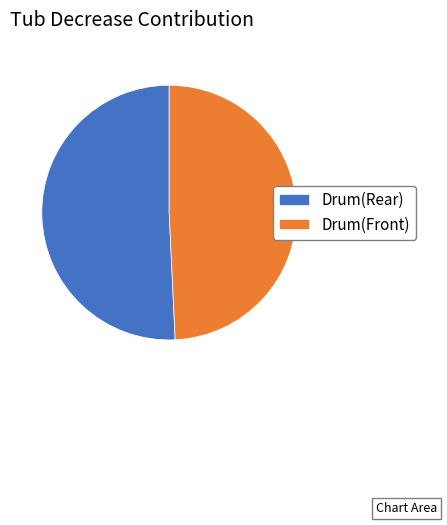

Which has a higher value, Drum(Rear) or Drum(Front)?

Drum(Rear)